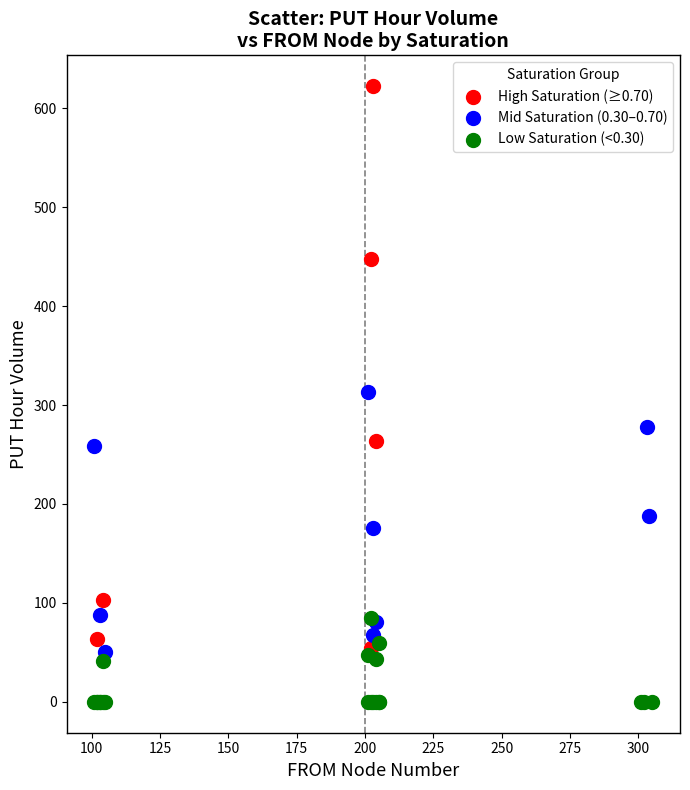

What are all the series names shown in the legend?

High Saturation (≥0.70), Mid Saturation (0.30–0.70), Low Saturation (<0.30)